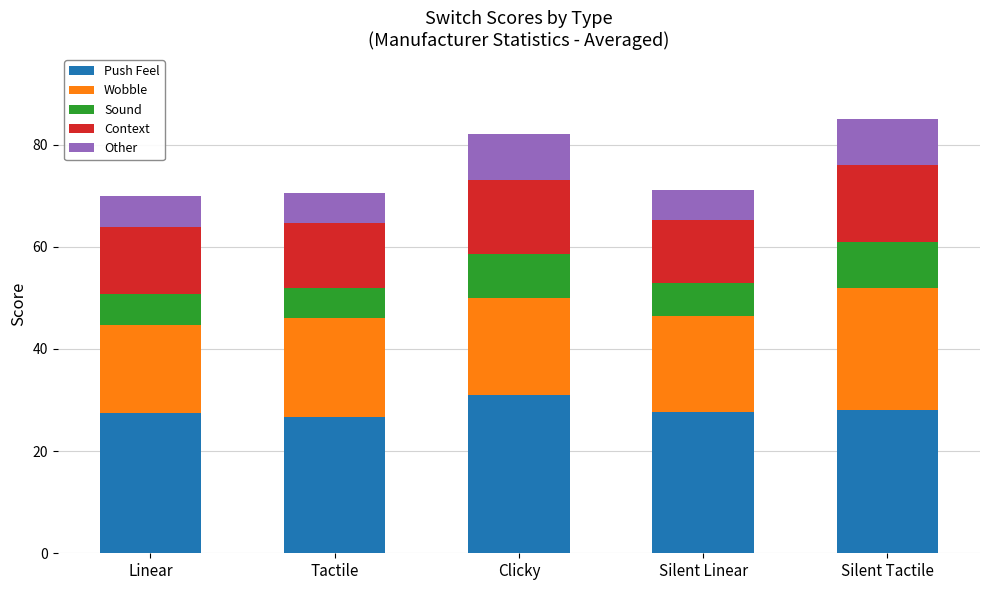

What is the minimum value for Push Feel?

26.6